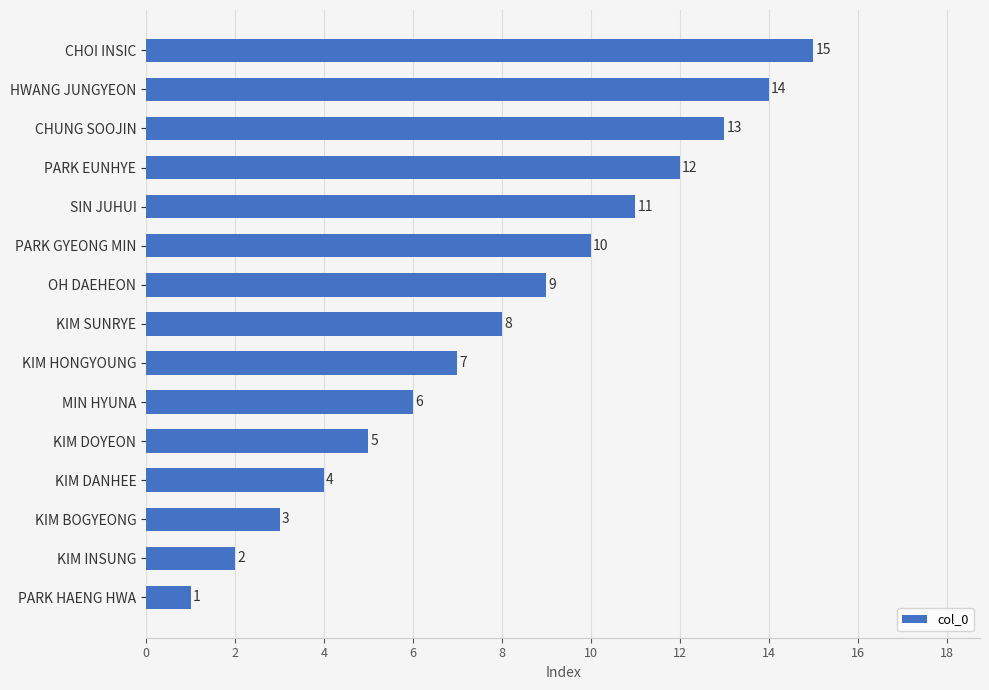

The value at KIM INSUNG is 3. True or false?

False